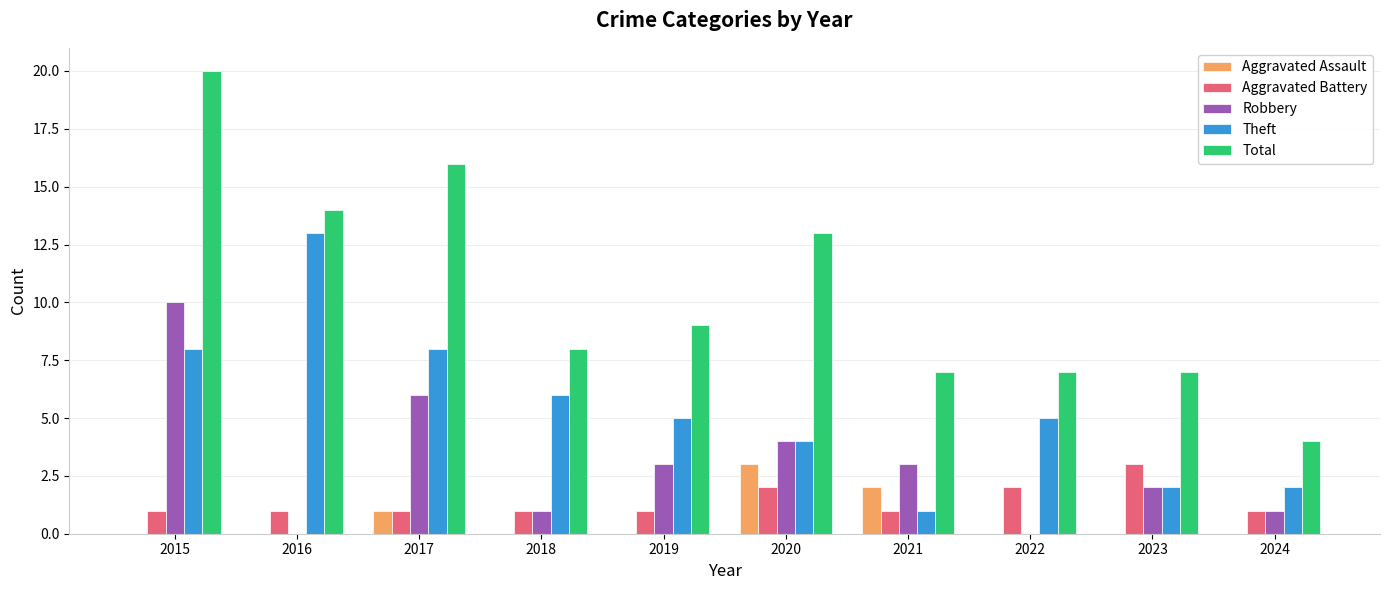

Count the Robbery values in the range 1 to 4.

6